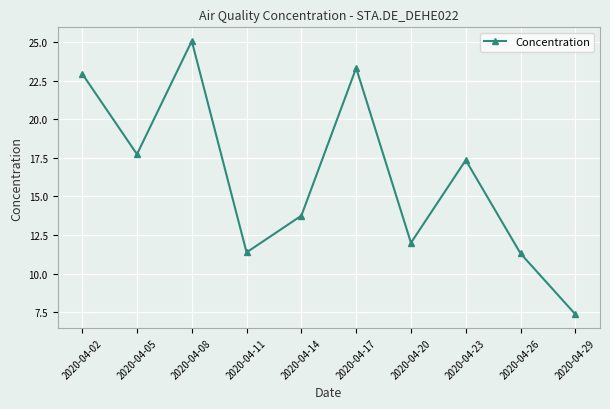

How many lines are shown in the chart?

1